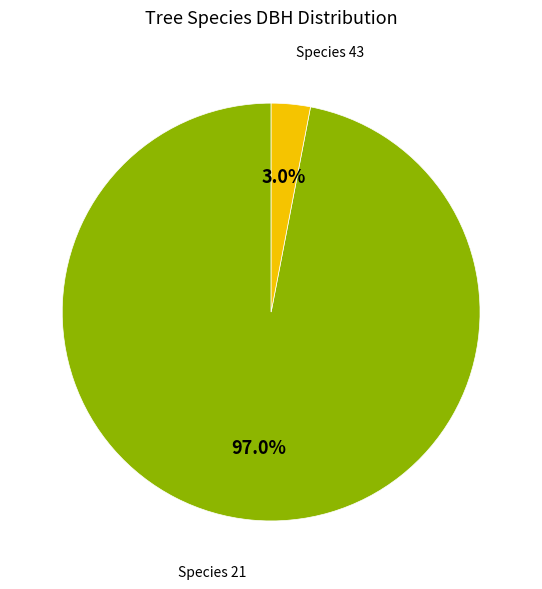

Which category accounts for the majority?

Species 21